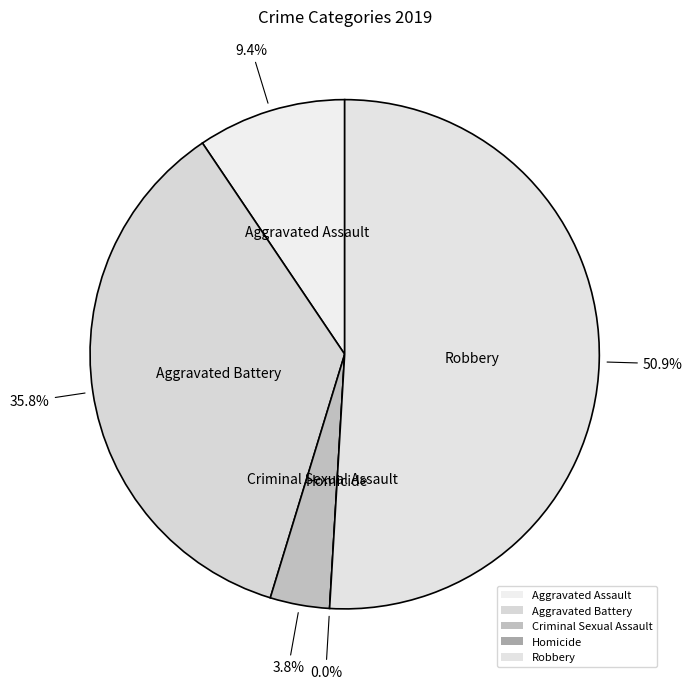

Rank the categories by value from highest to lowest.

Robbery, Aggravated Battery, Aggravated Assault, Criminal Sexual Assault, Homicide